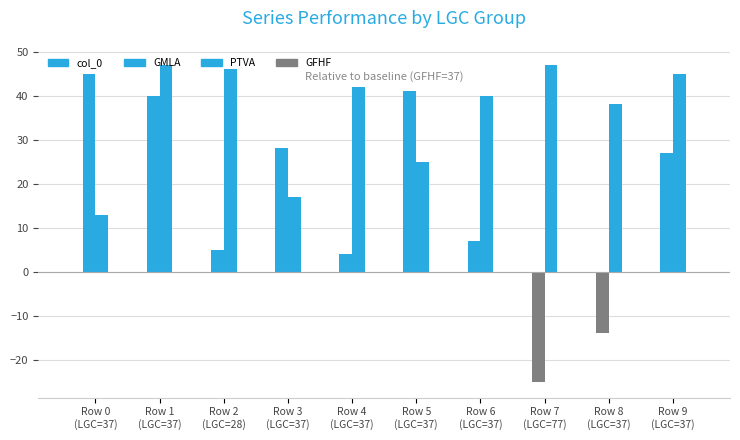

Which series has the widest spread of values?

GMLA